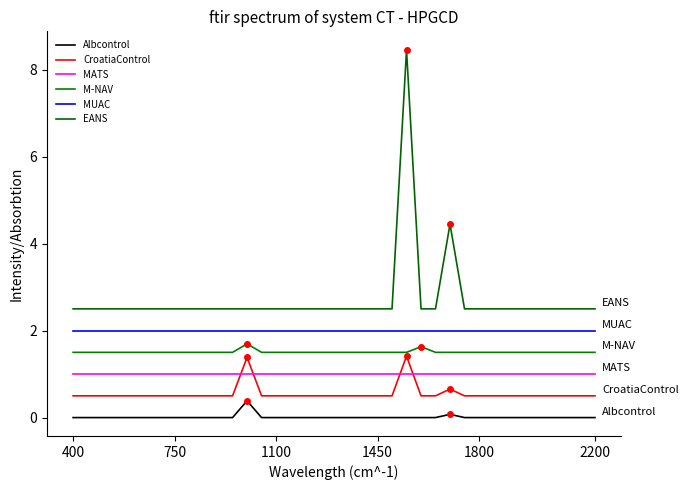

What are all the series names shown in the legend?

Albcontrol, CroatiaControl, MATS, M-NAV, MUAC, EANS